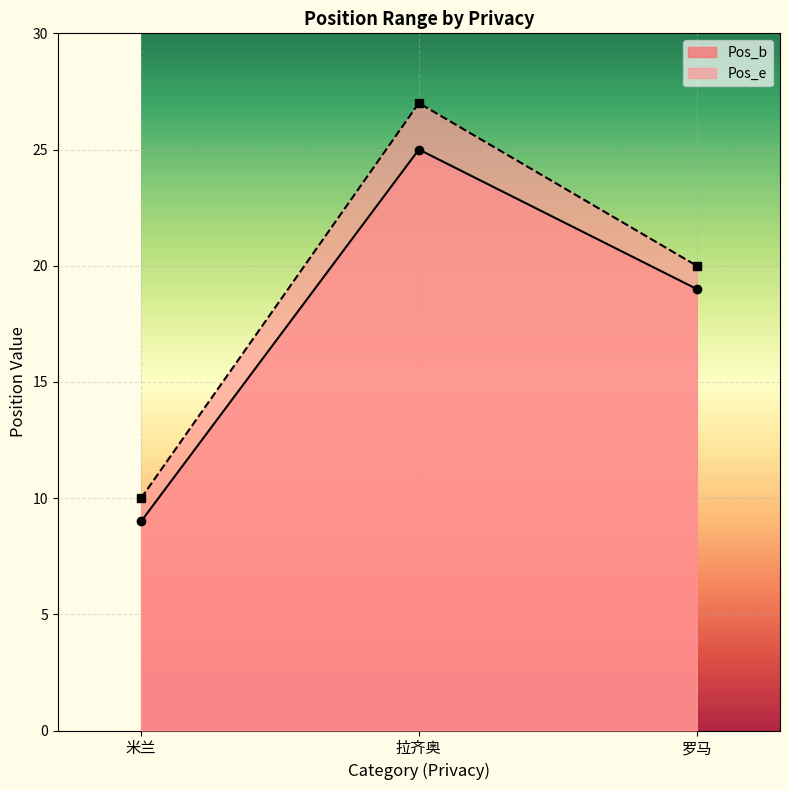

What is the spread (max minus min) of values at 罗马?

1